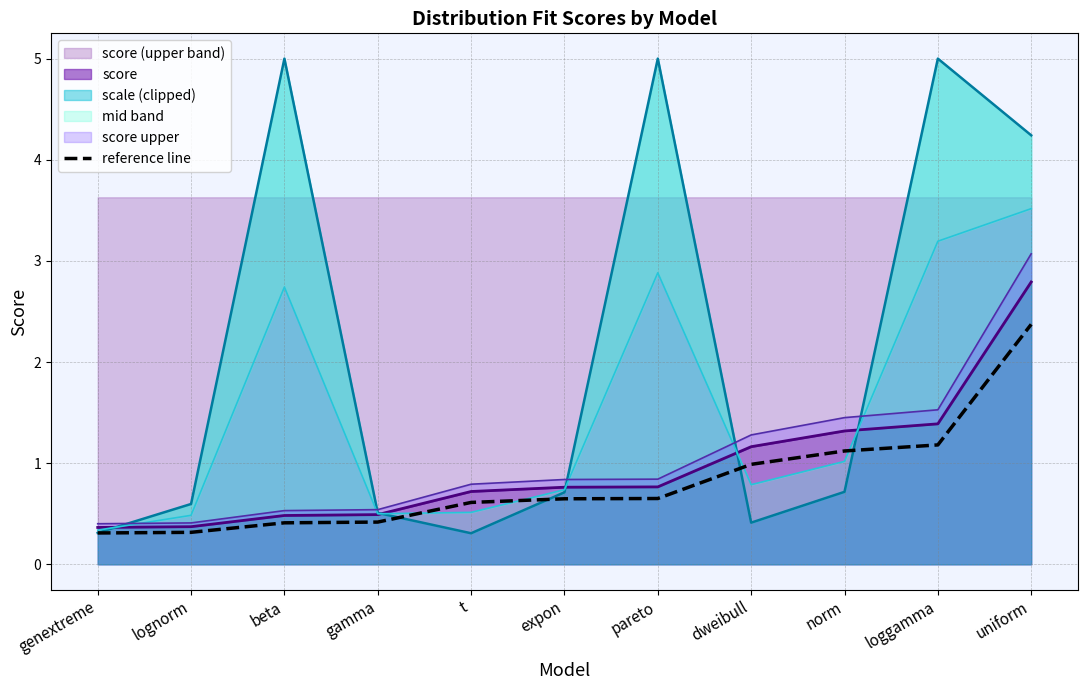

What position from the right is pareto?

5